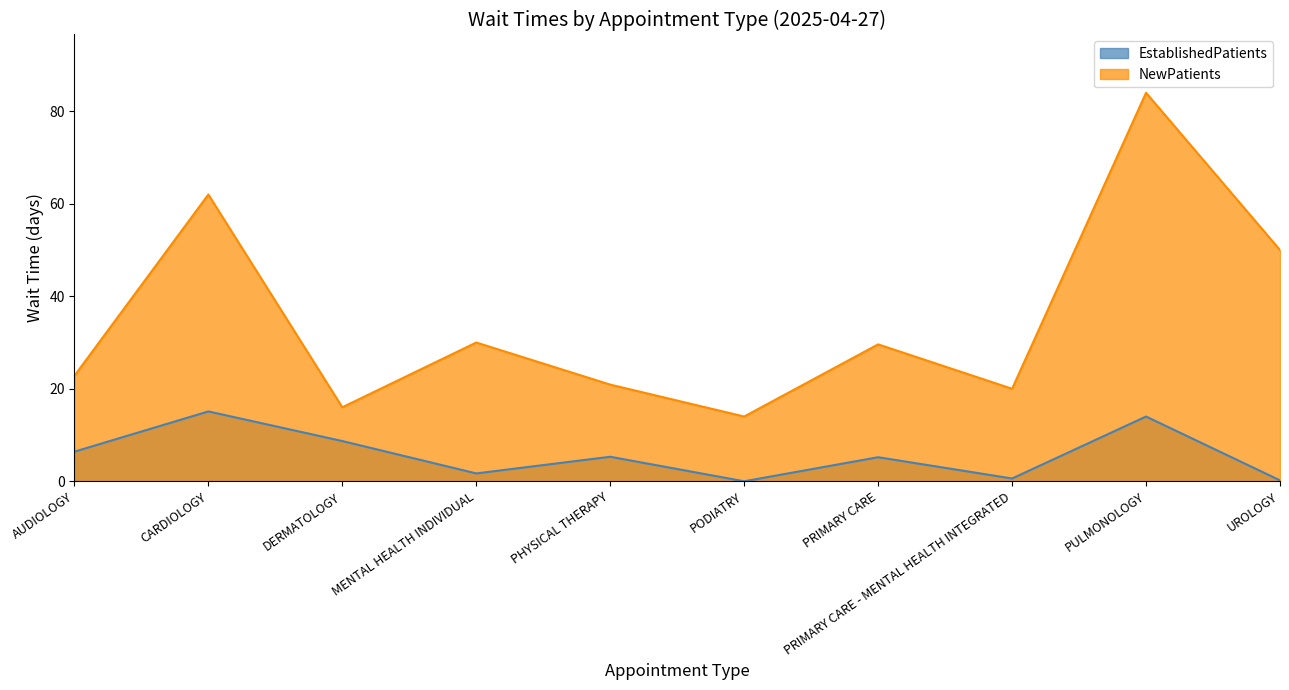

How many values in the NewPatients series are below 29?

5